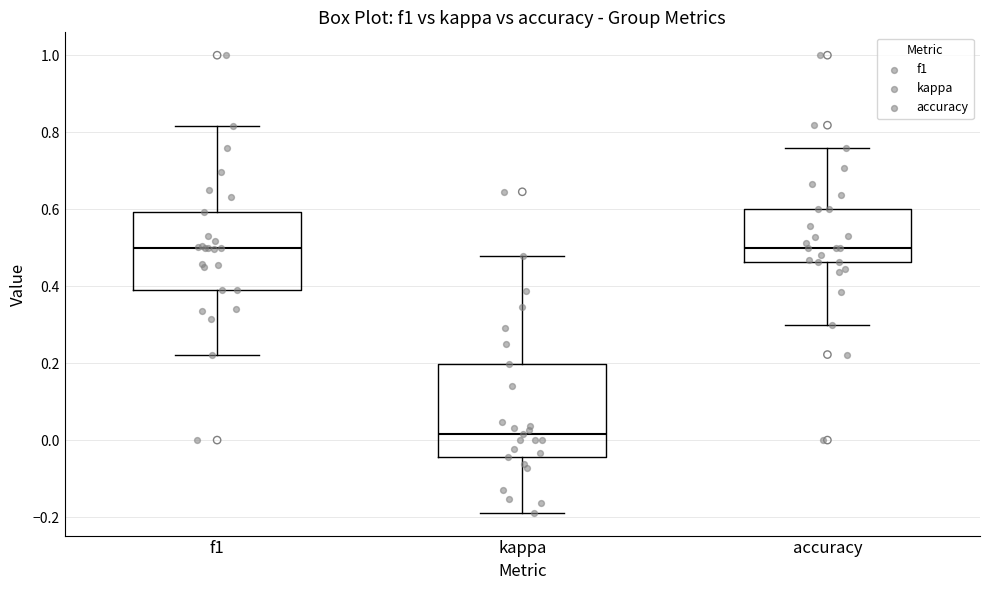

Where is the upper edge of the box for kappa on the y-axis? The values are not printed on the chart, so give them approximately, as read against the axis.

0.20